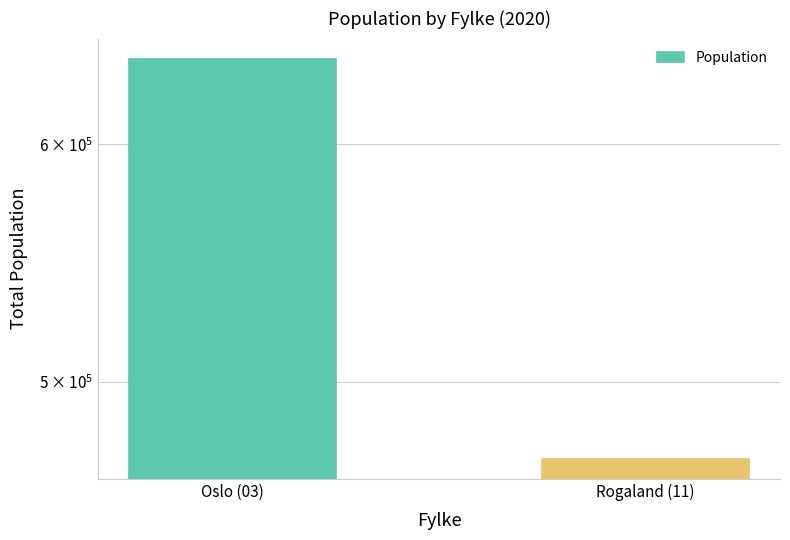

Reading left to right, extract all data points from this chart.

640951	471177